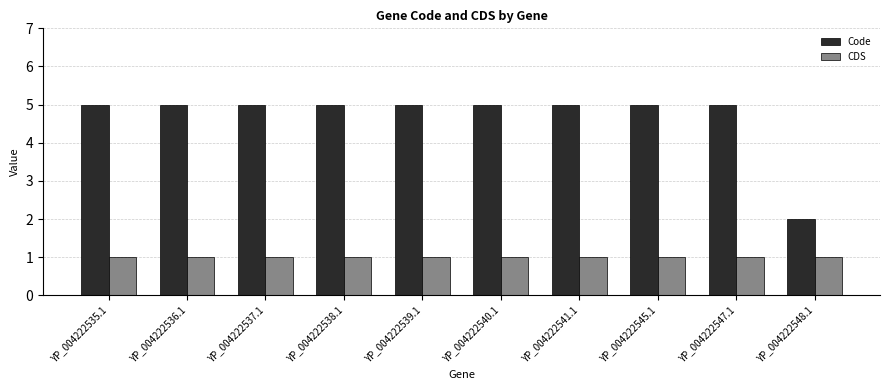

What is the value of the Code bar at the 1st from the left?

5